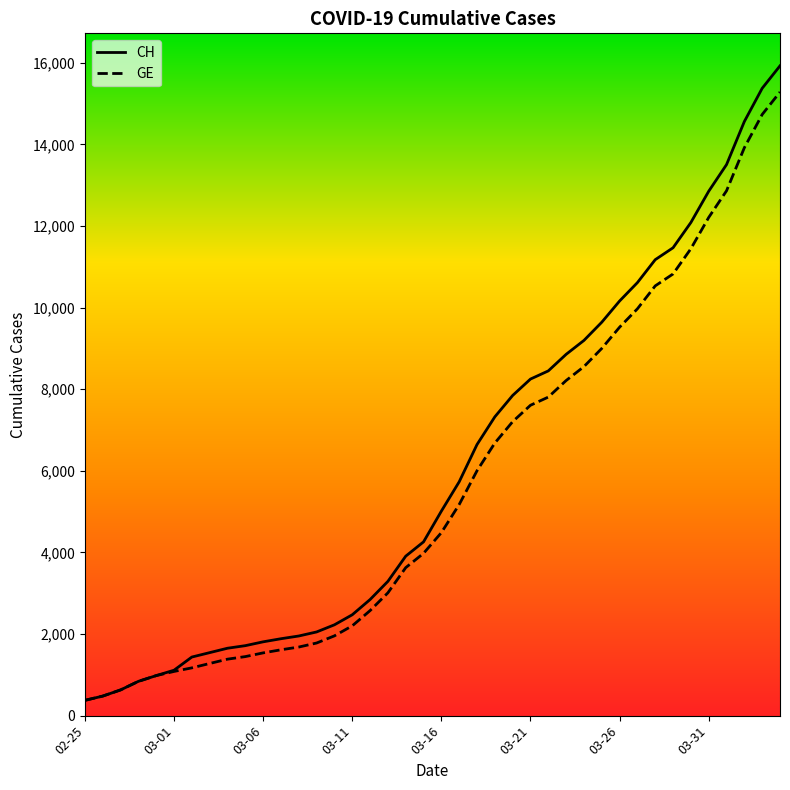

What is the highest value of the CH series?

15926